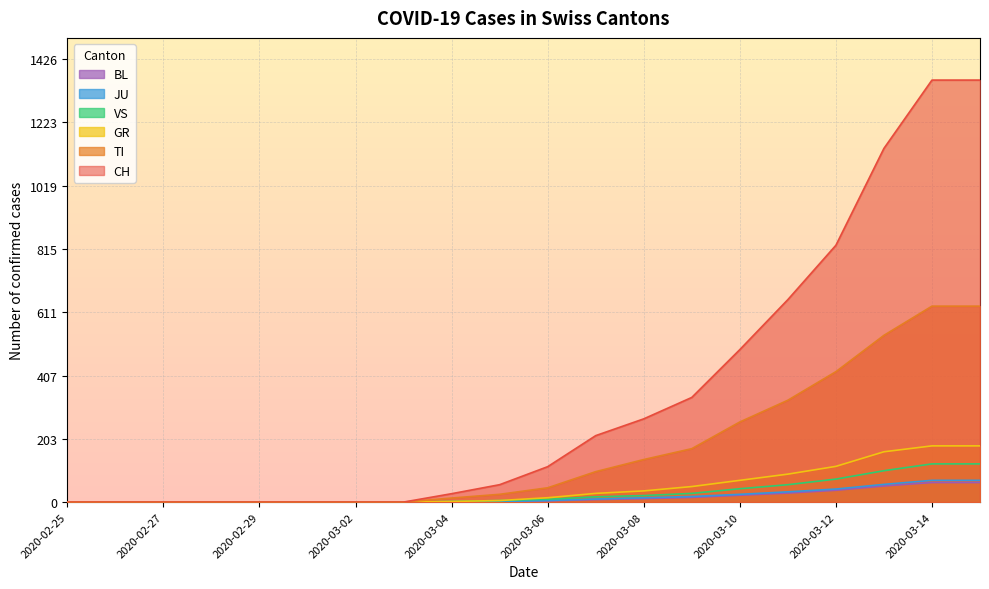

How many lines are shown in the chart?

6